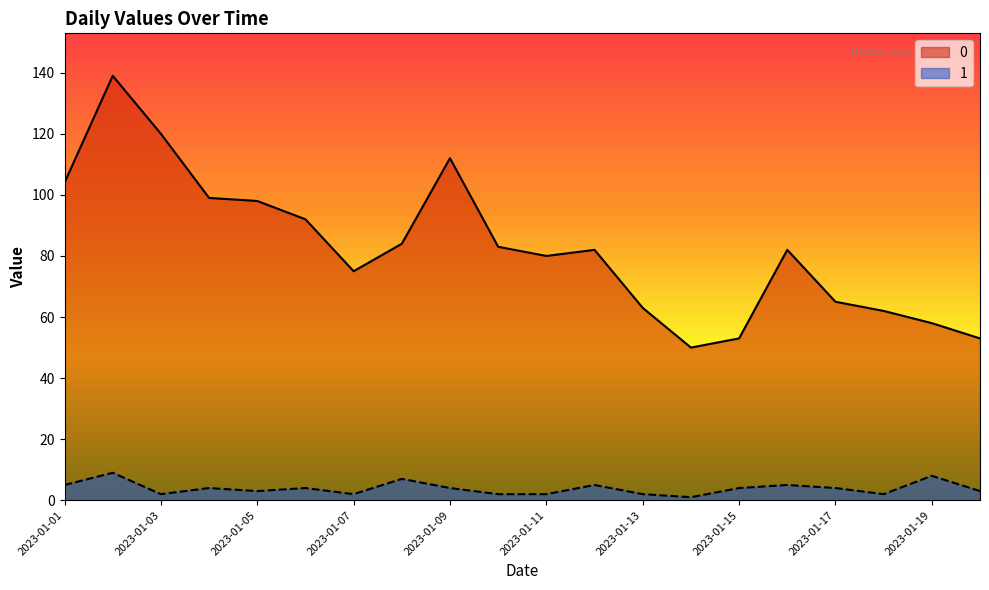

Where is 1 nearest to the value 5?

2023-01-01